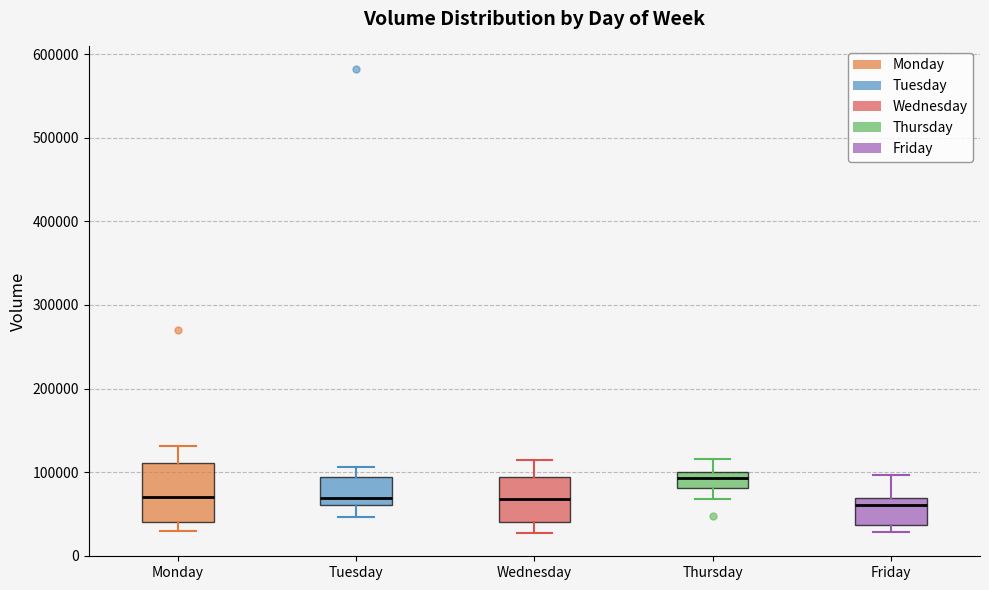

Reading left to right, read every box against the y-axis: the position of its median line, the range the box covers, and the ends of its whiskers. The values are not printed on the chart, so give them approximately, as read against the axis.

Monday: median 70000, box 40000 to 110000, whiskers 30000 to 130000
Tuesday: median 70000, box 60000 to 90000, whiskers 50000 to 110000
Wednesday: median 70000, box 40000 to 90000, whiskers 30000 to 110000
Thursday: median 90000, box 80000 to 100000, whiskers 70000 to 120000
Friday: median 60000, box 40000 to 70000, whiskers 30000 to 100000